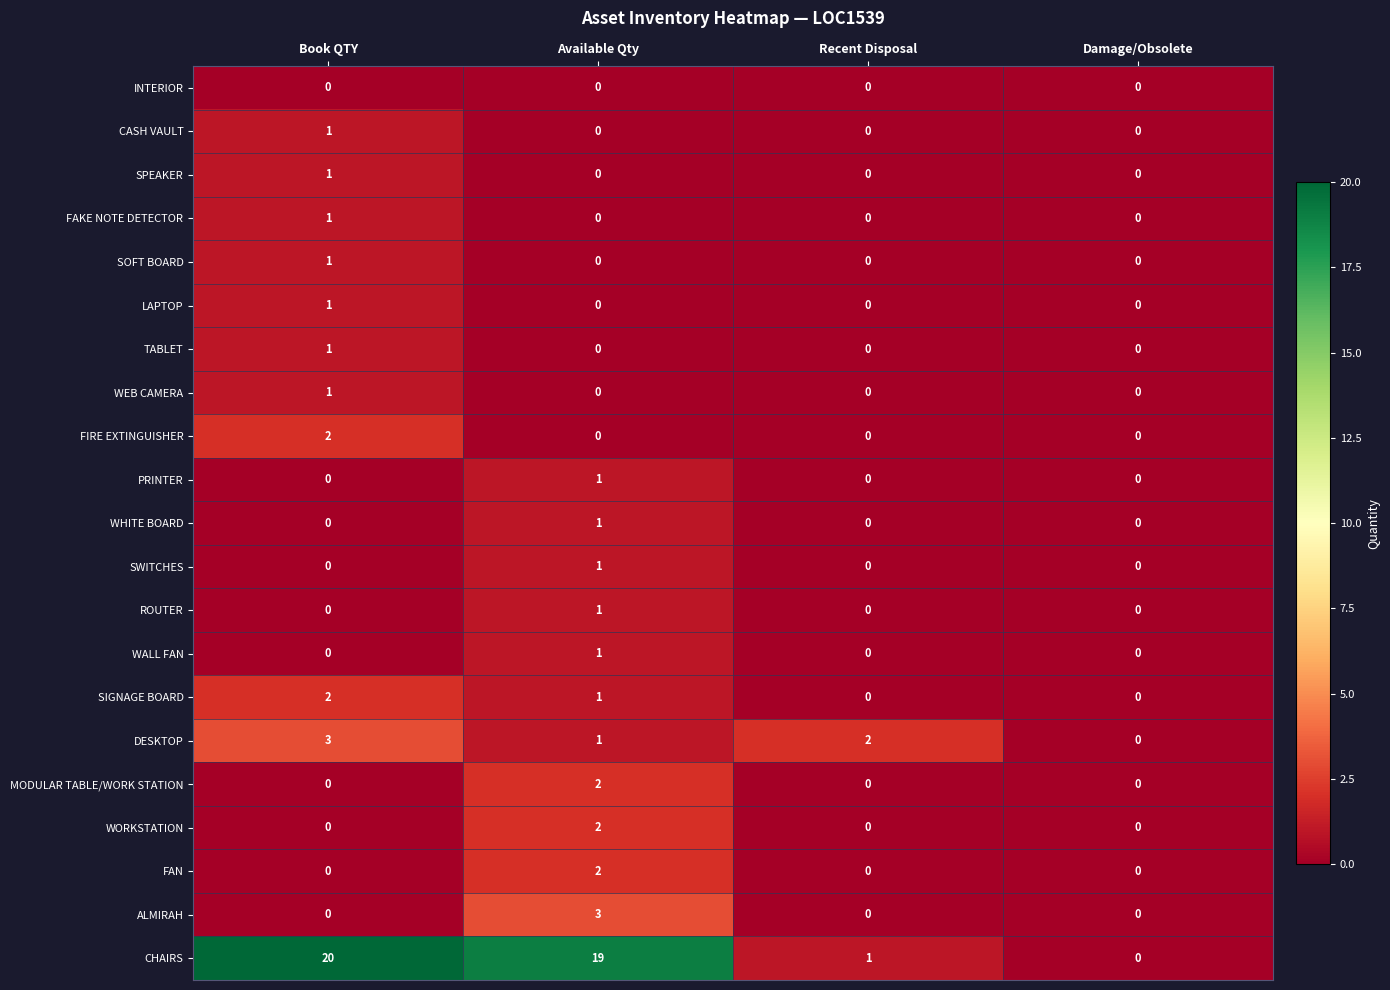

At which category does the chart reach its peak across all series?

Book QTY